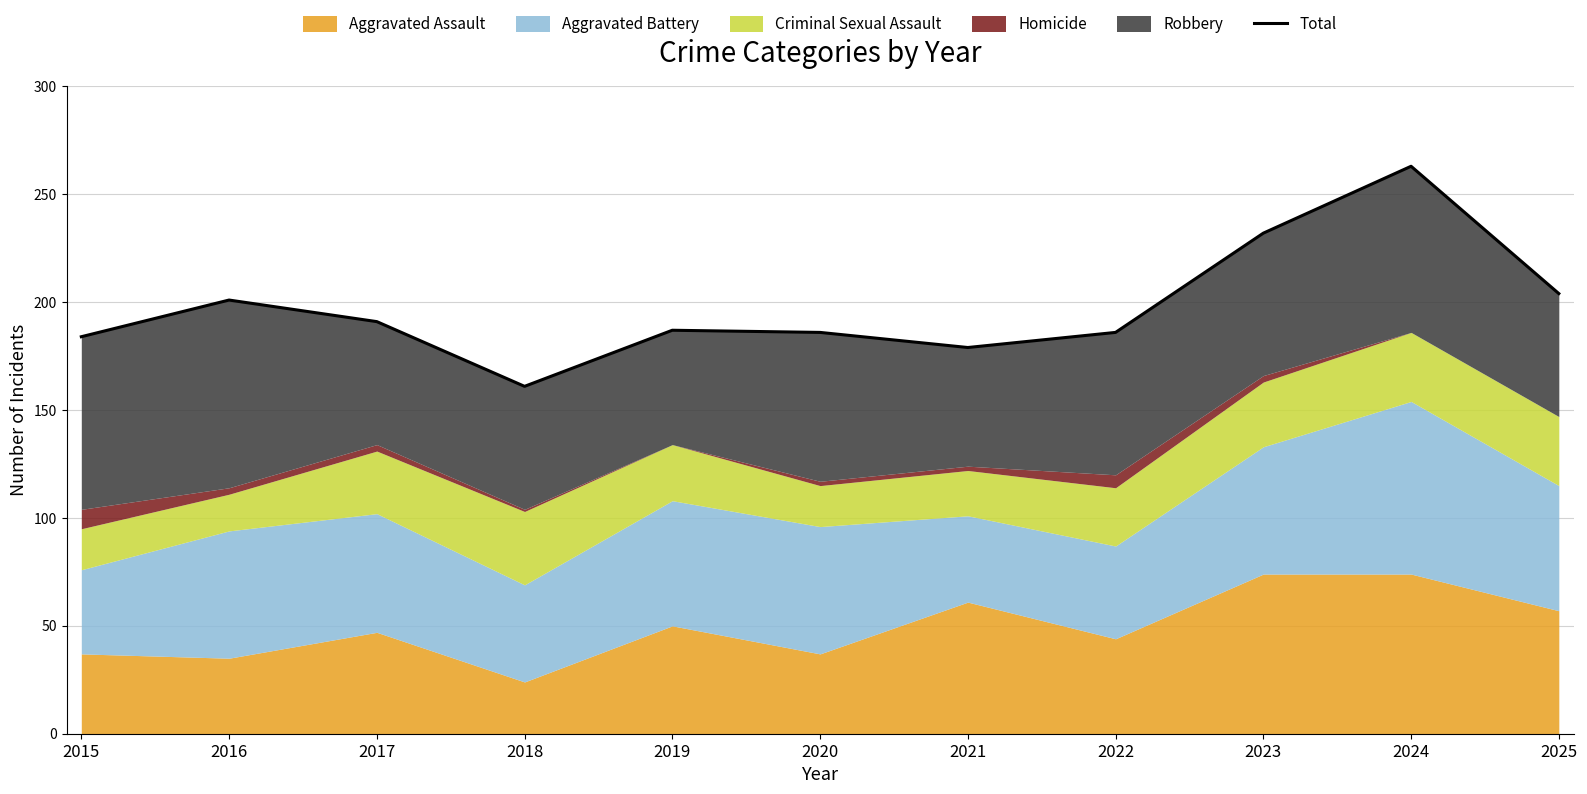

What is the difference between the values at 2021 and 2022?

7